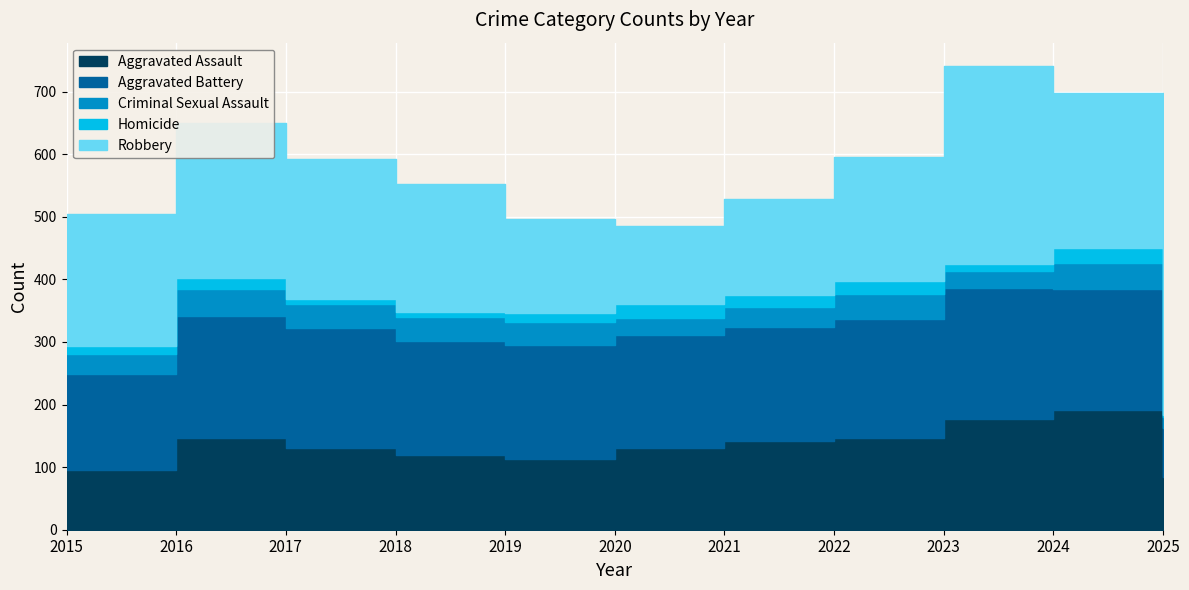

Where is Robbery nearest to the value 190?

2022